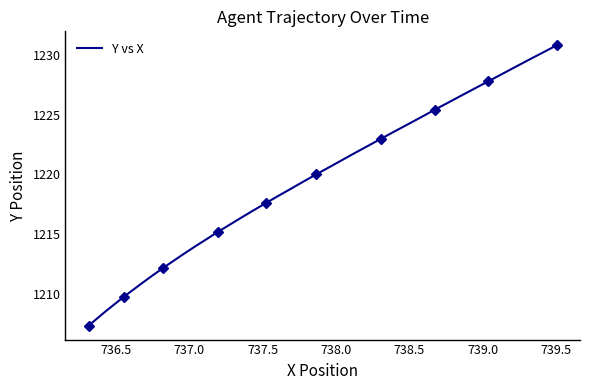

Is it true that the value at 38 is 407.8?

False